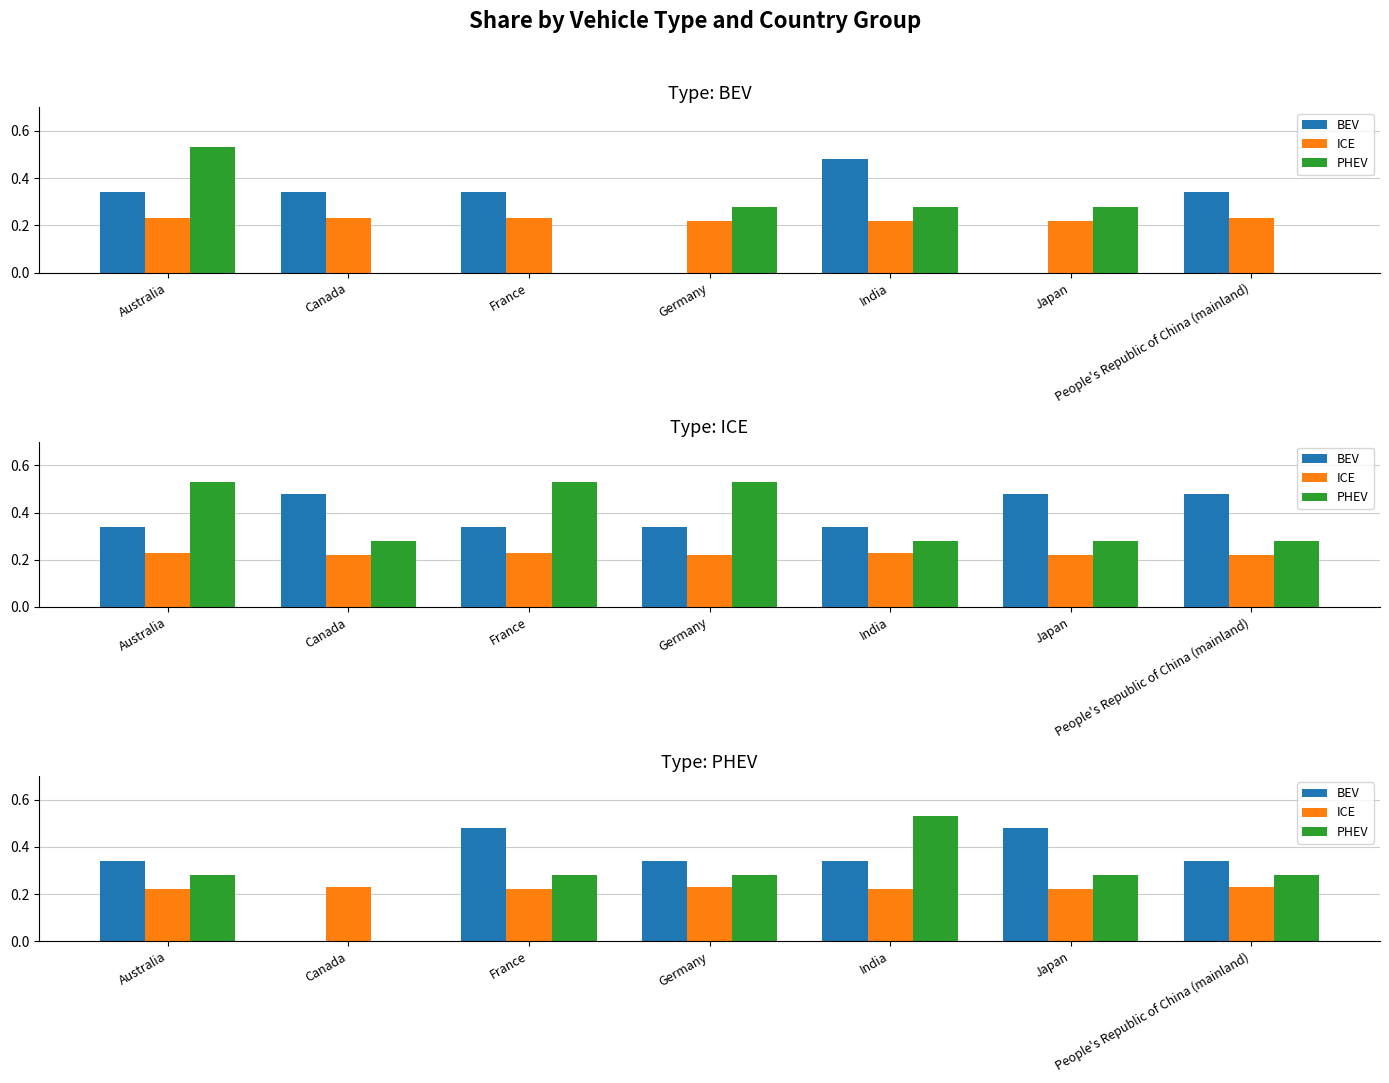

What is the maximum value for BEV?

0.5